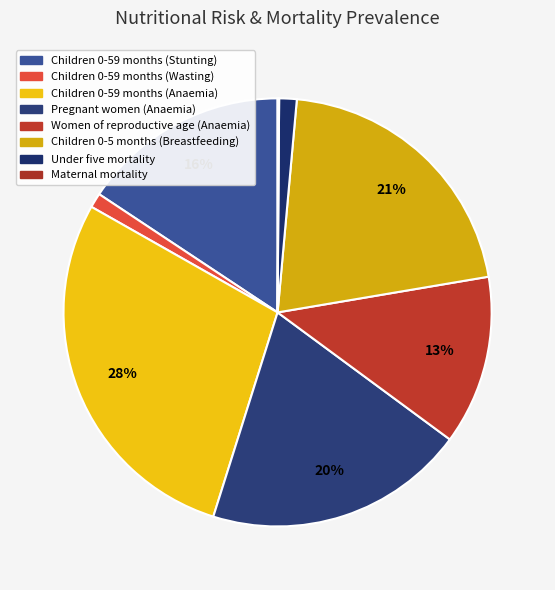

To the nearest percent, what is the difference between the largest and smallest slice percentages?

28%